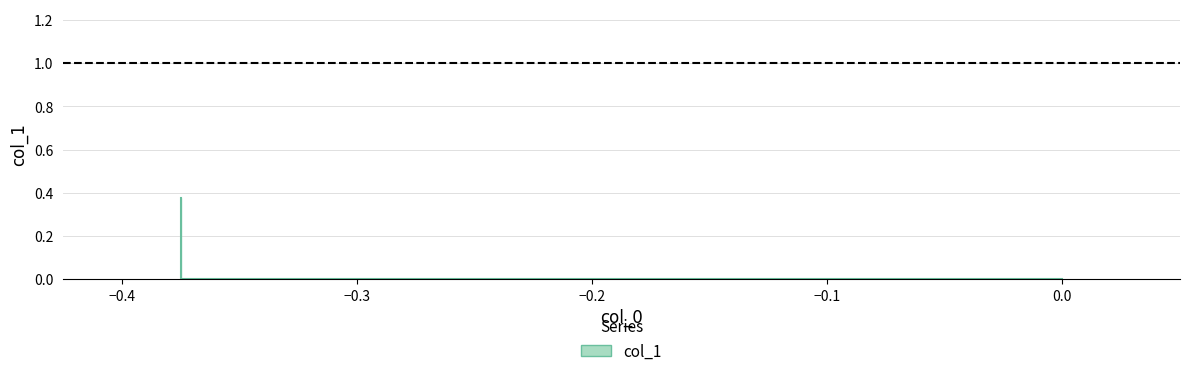

Reading left to right, list all the values displayed in this chart.

0.4	0.0	0.0